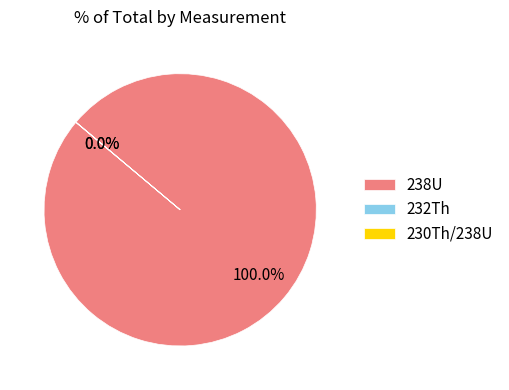

What is the largest slice in the pie chart?

238U